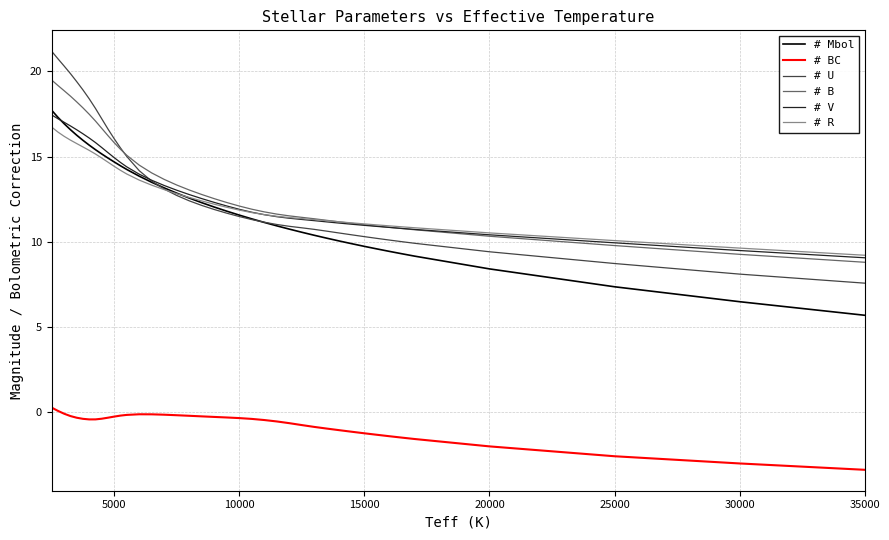

How many series are shown in this chart?

6